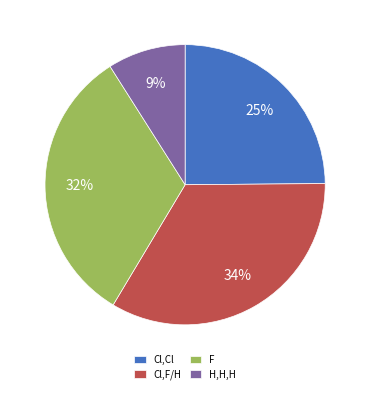

Combined, do H,H,H and Cl,Cl account for over 50%?

No